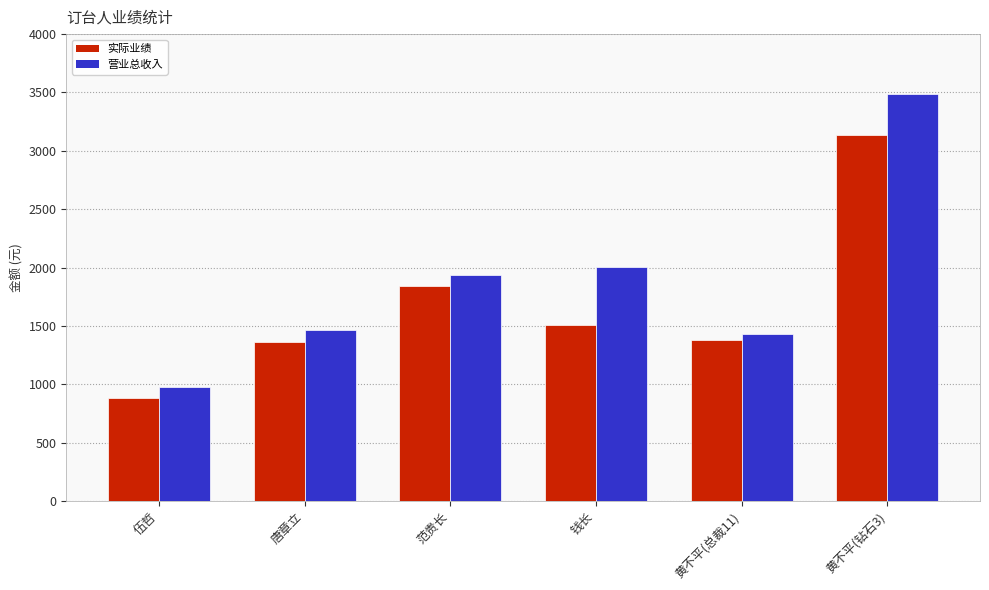

Reading left to right, list all the values displayed in this chart.

实际业绩: 880	1361	1840	1506	1380	3135
营业总收入: 980	1461	1940	2006	1430	3485